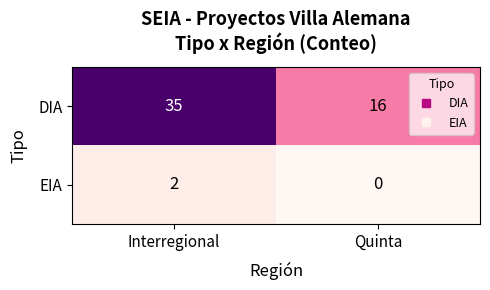

Which series has the largest range (max minus min)?

DIA